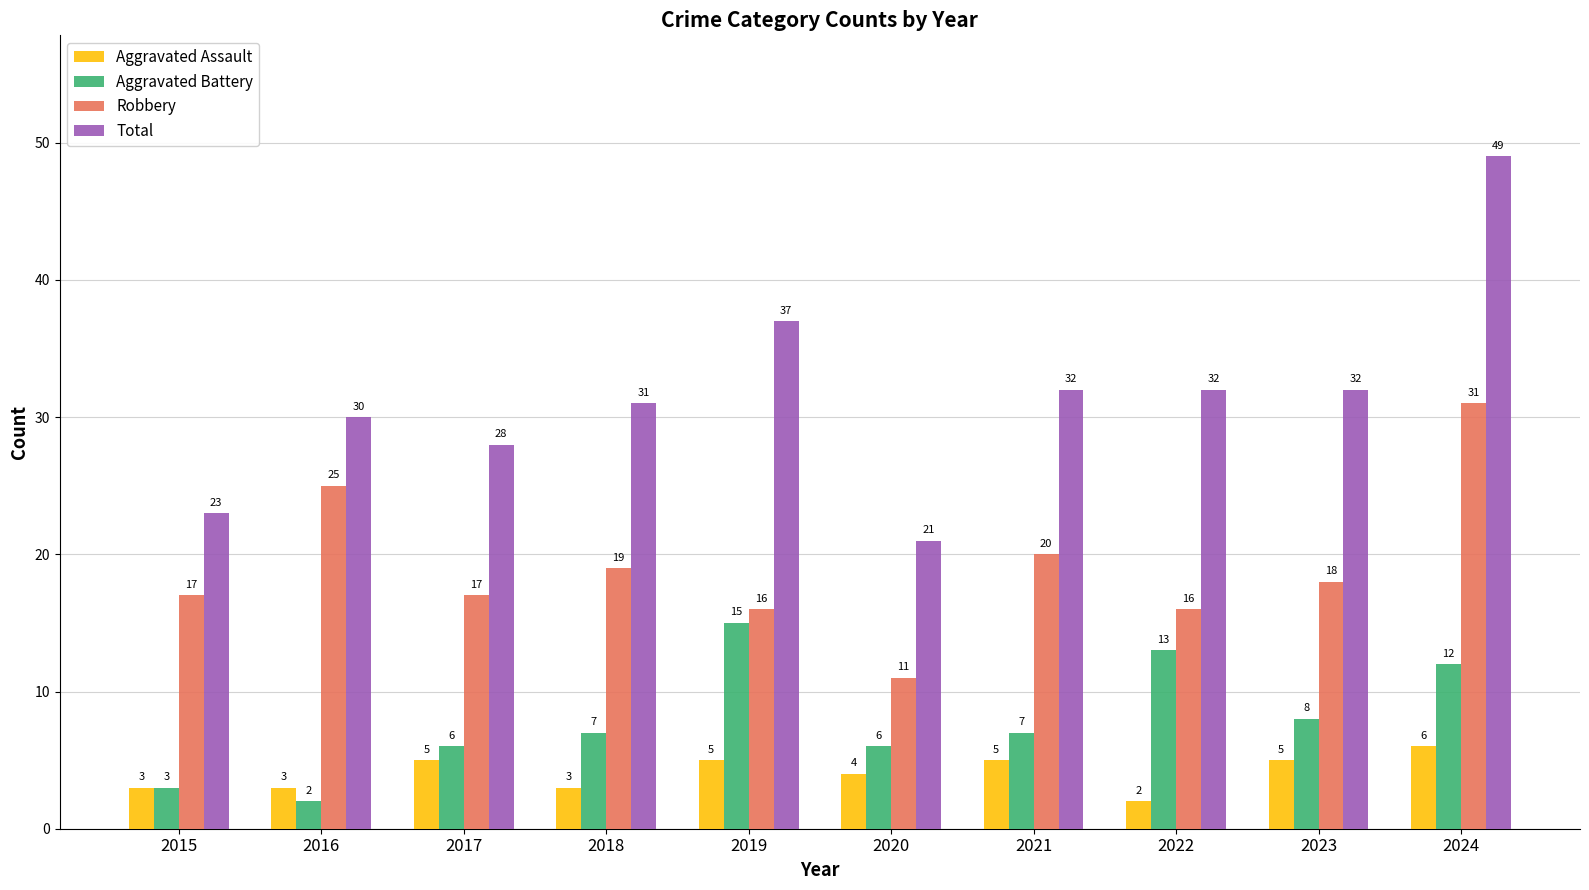

What is the approximate value of Robbery at 2019?

16